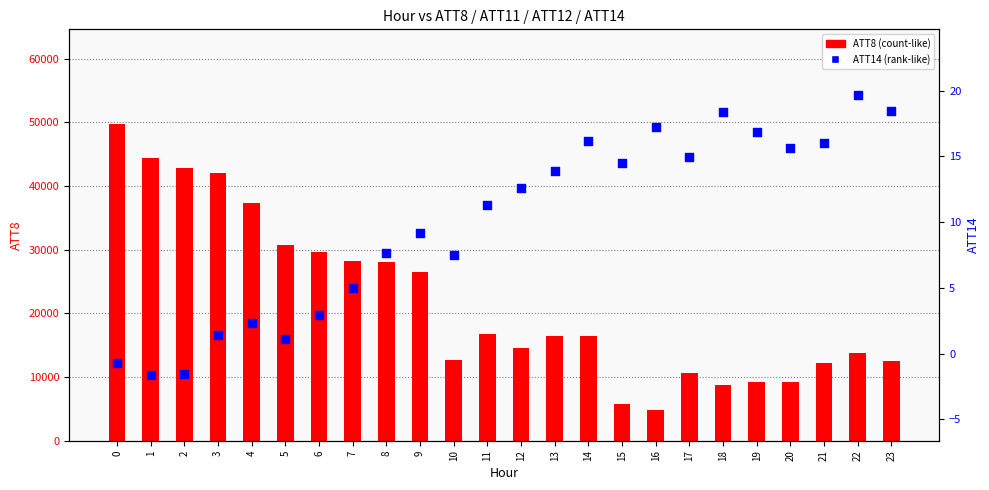

What are all the series names shown in the legend?

ATT8, ATT14